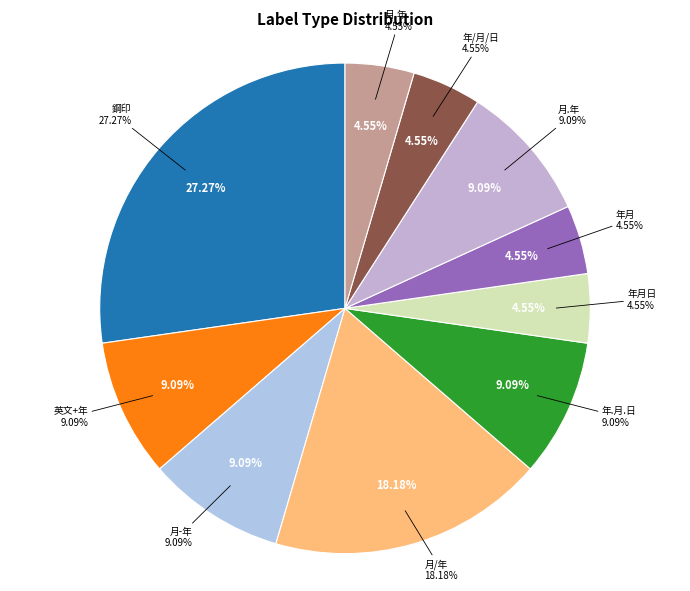

How many segments does this pie chart have?

10